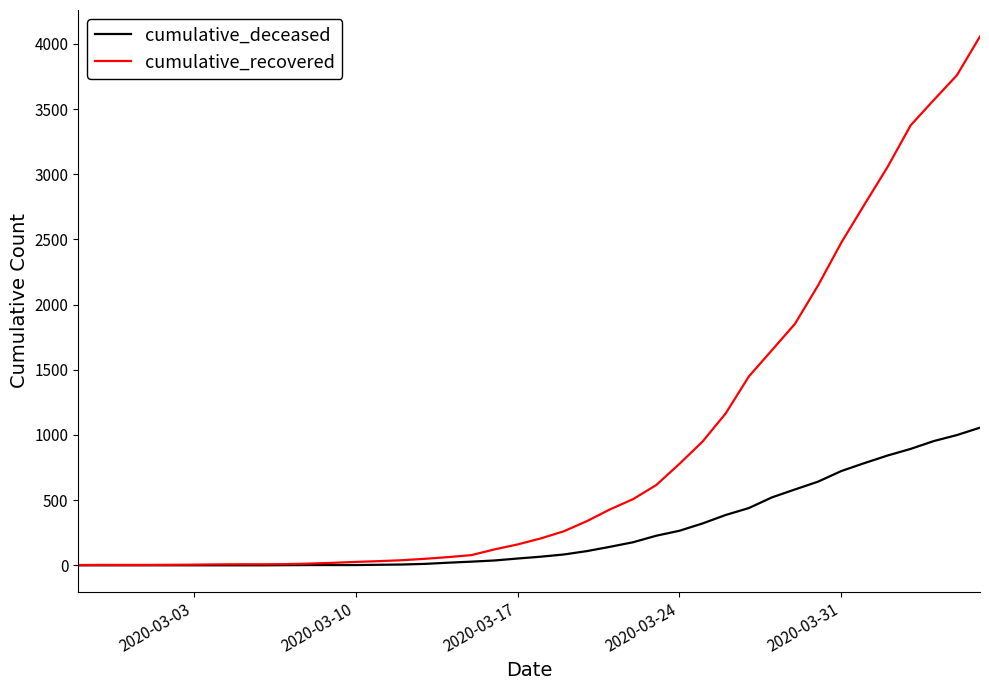

Does the chart display data point markers on the line(s)?

No